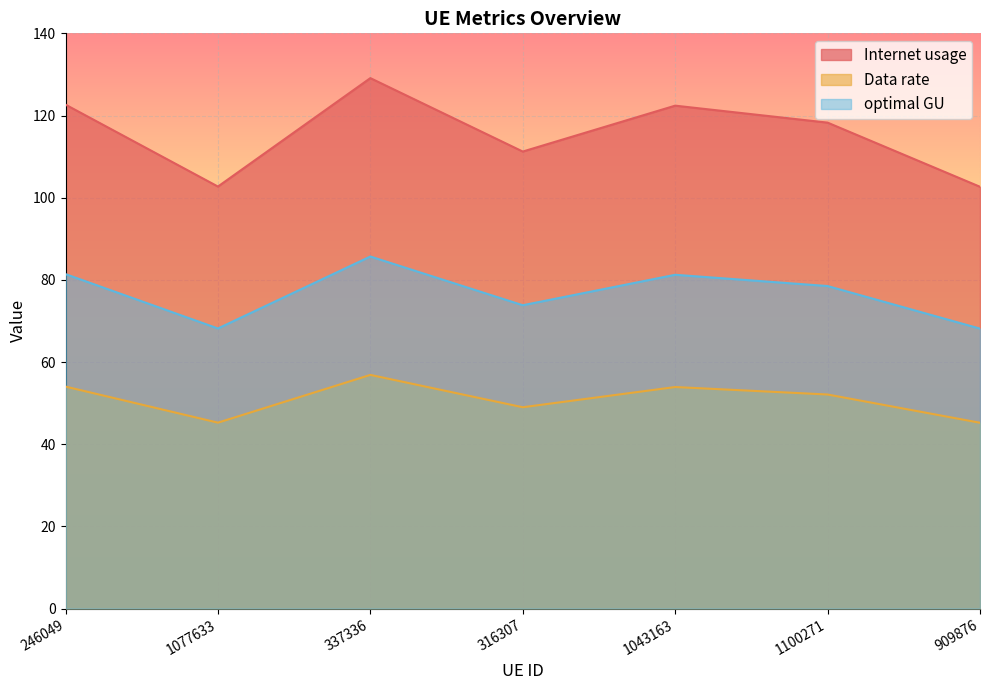

The Internet usage series shows 129.1 at 337336. True or false?

True